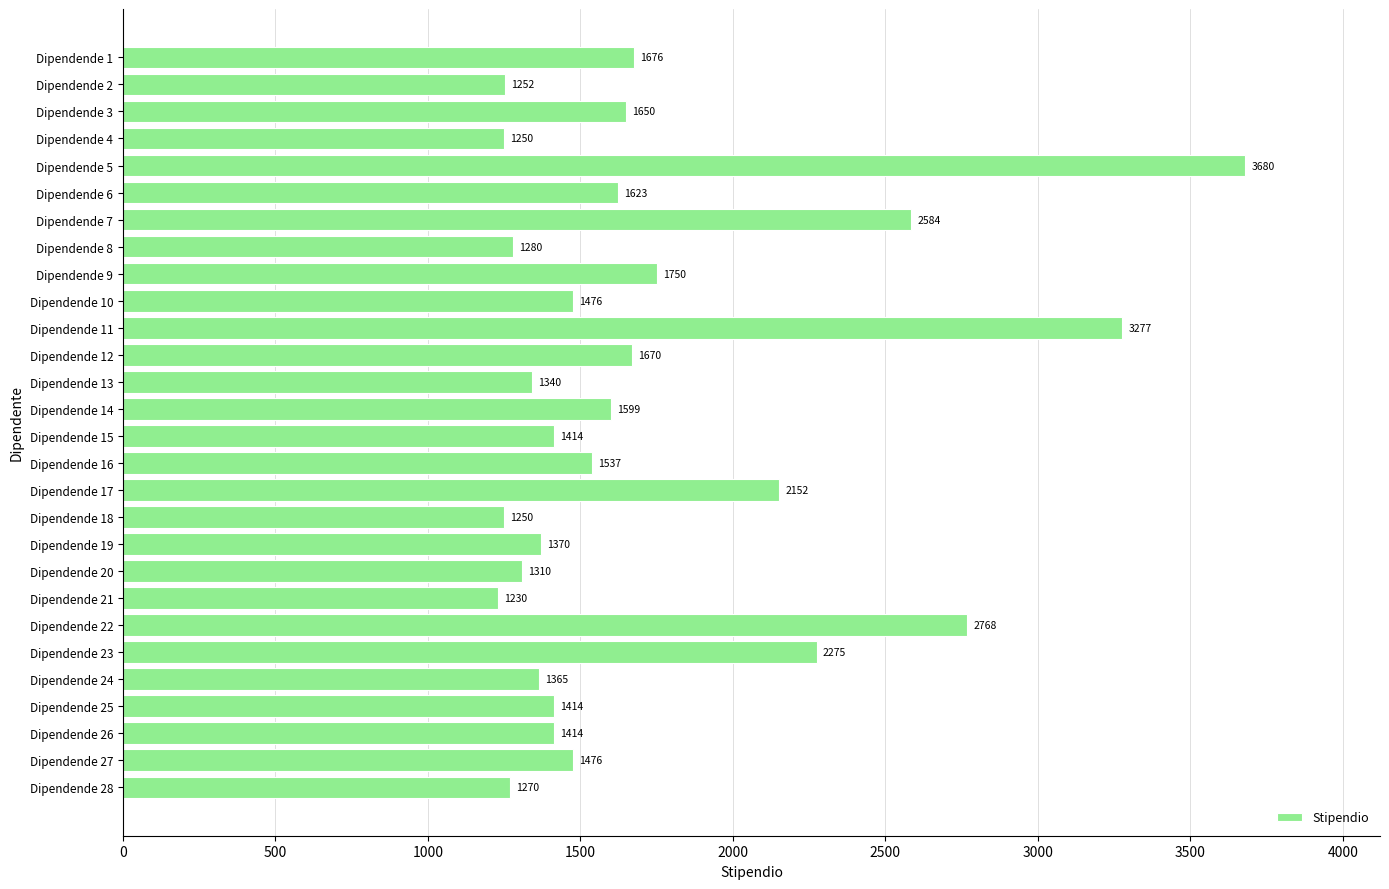

What is the value of the 17th bar from the top?

2152